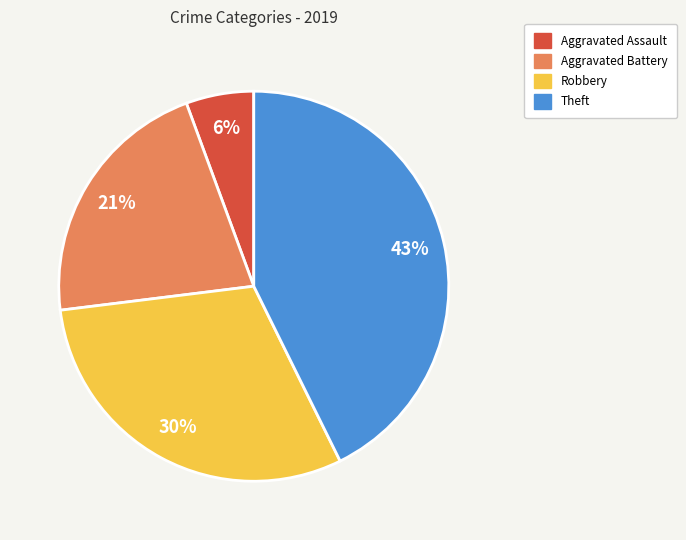

Rank the categories by value from highest to lowest.

Theft, Robbery, Aggravated Battery, Aggravated Assault